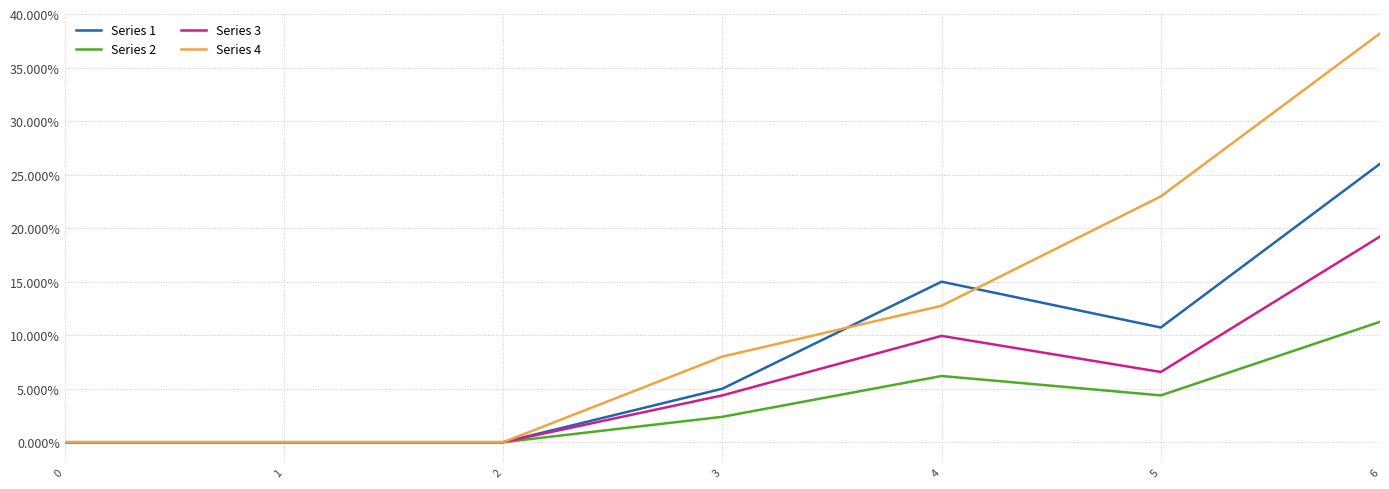

How many lines are shown in the chart?

4